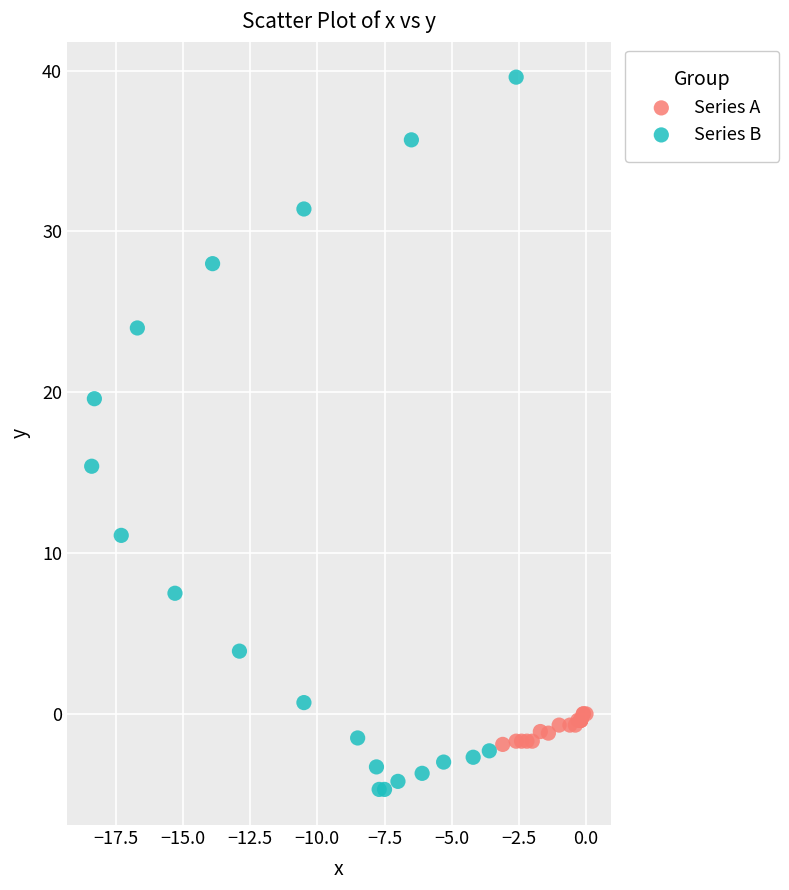

Which series reaches the minimum Y coordinate?

Series B